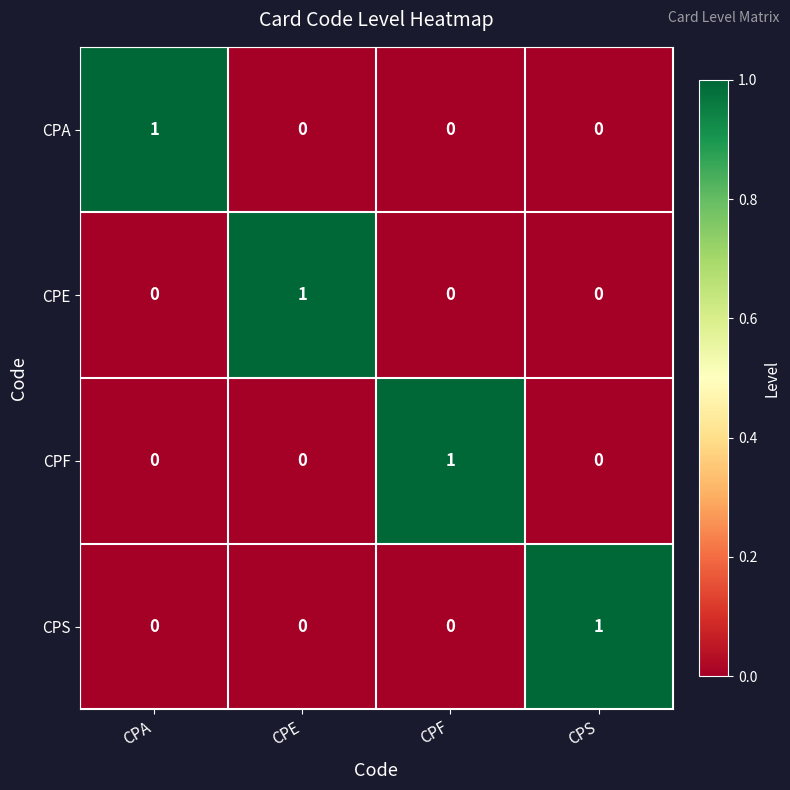

What is the spread (max minus min) of values at CPA?

1